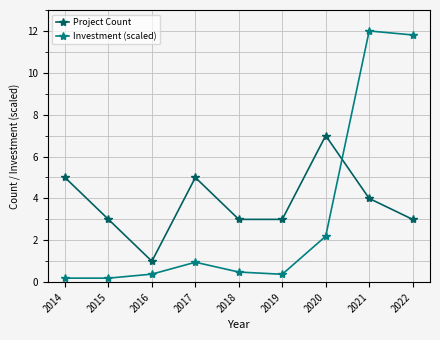

Rank the series by their maximum value, from lowest to highest.

Project Count, Investment (scaled)